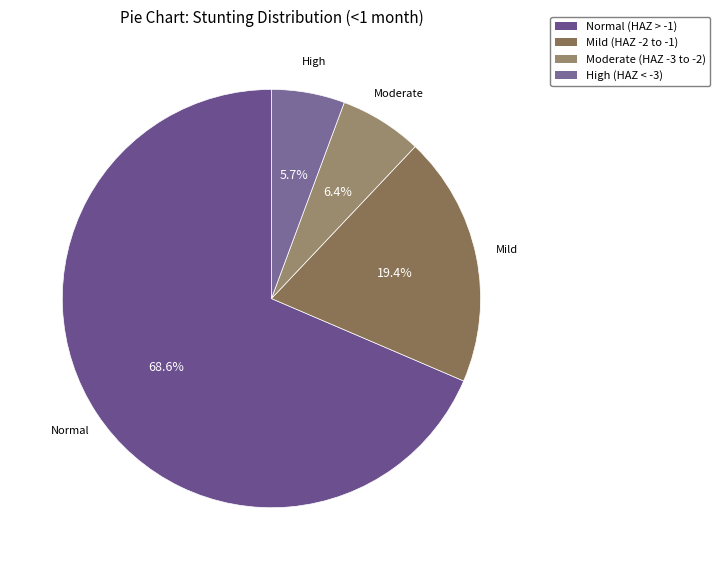

What is the majority slice?

Normal (HAZ > -1)